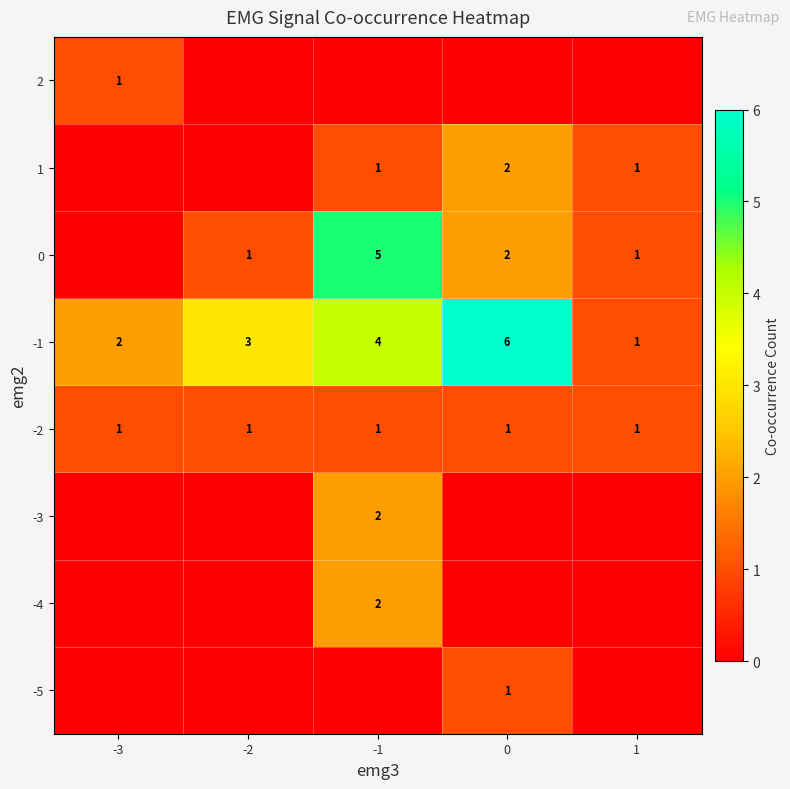

What is the sum of the -1 values at -3 and -2?

5